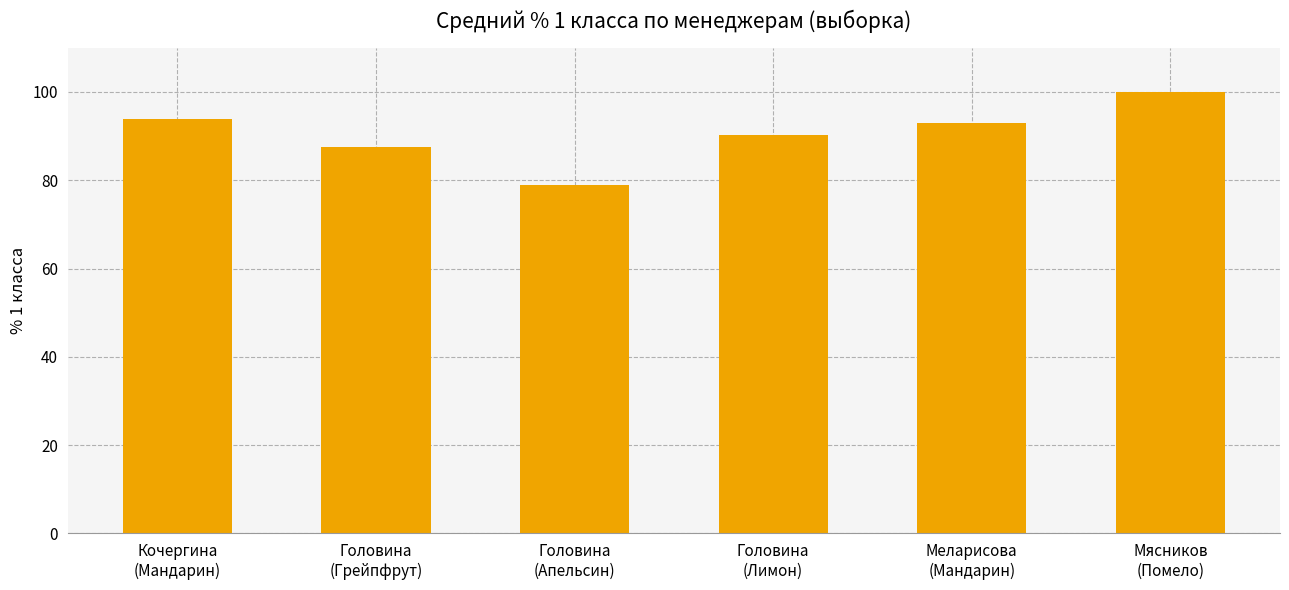

What is the sum of all values?

543.3